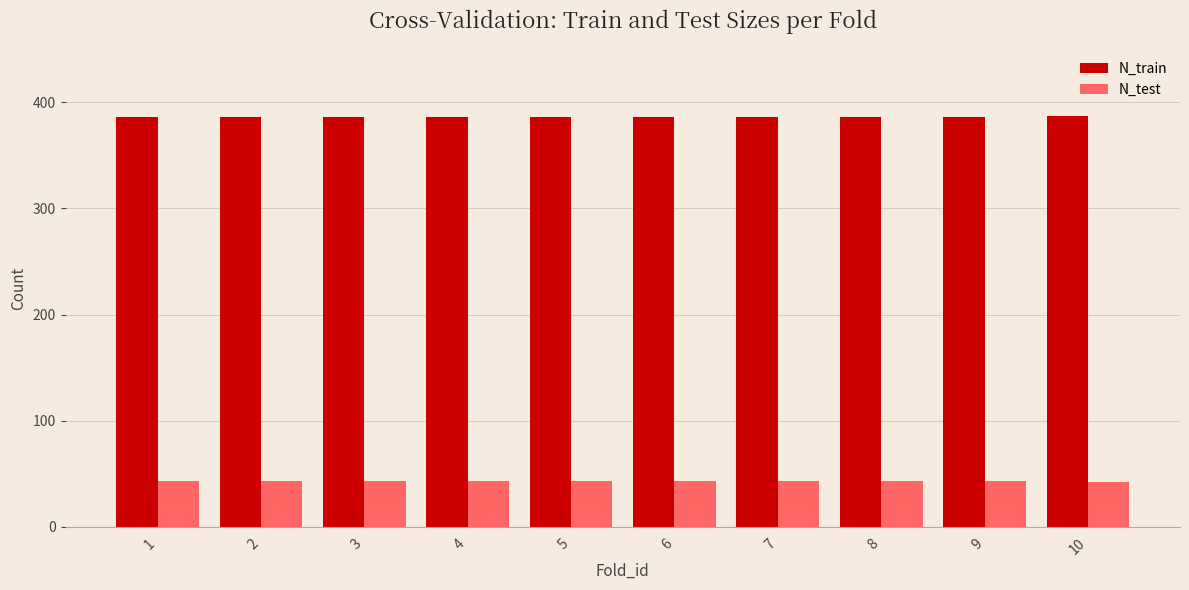

Which series has the largest total across all categories?

N_train